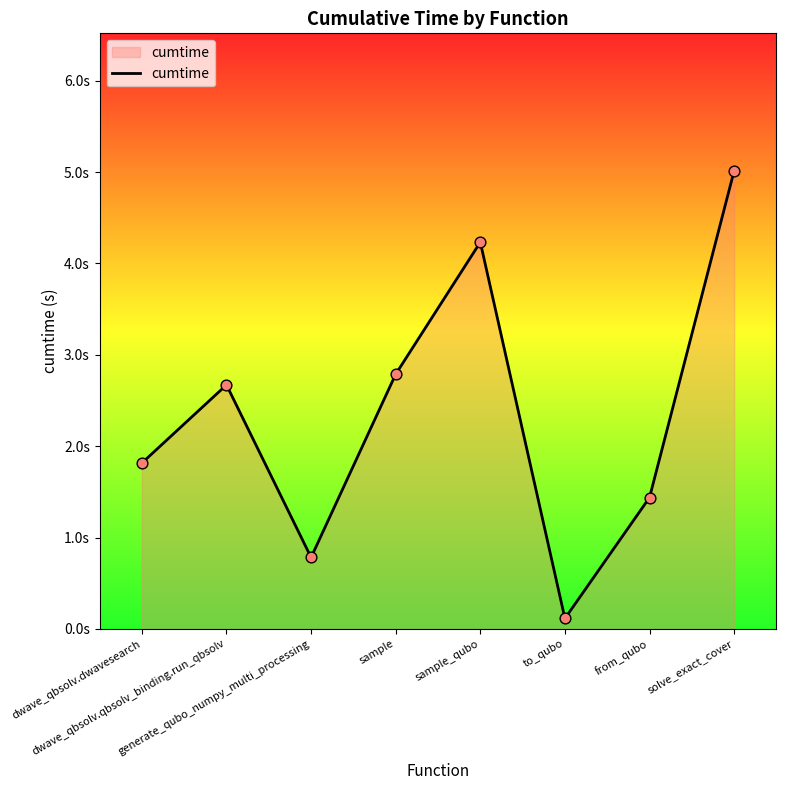

Does the chart have visible grid lines?

No